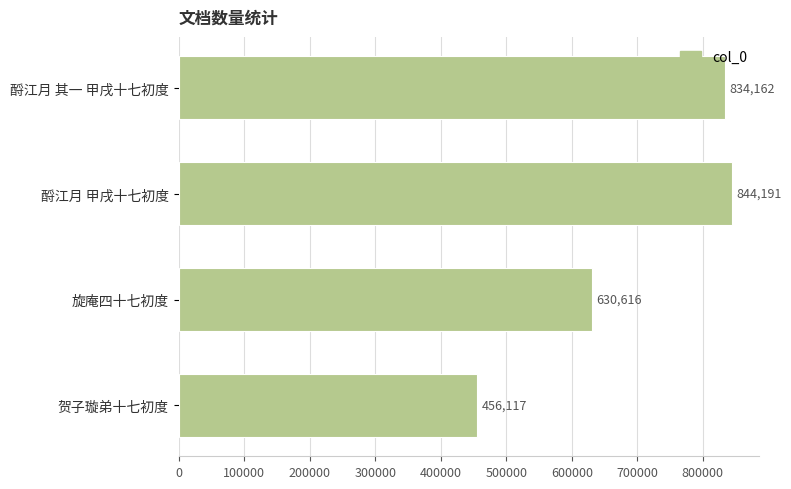

Is it true that the value at 贺子璇弟十七初度 is 258281?

False